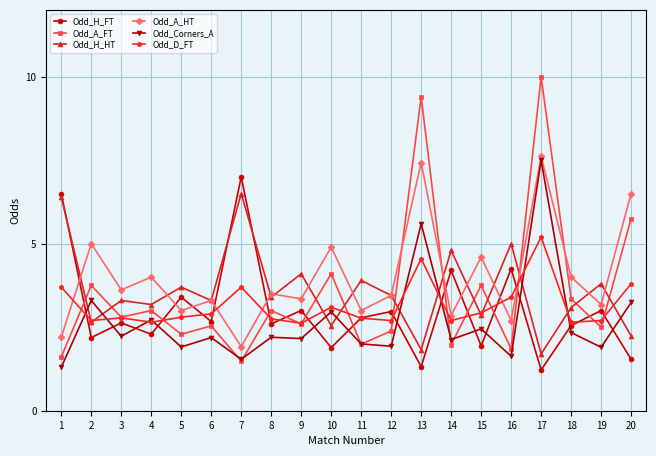

Which series changed the most between 7 and 12?

Odd_H_FT